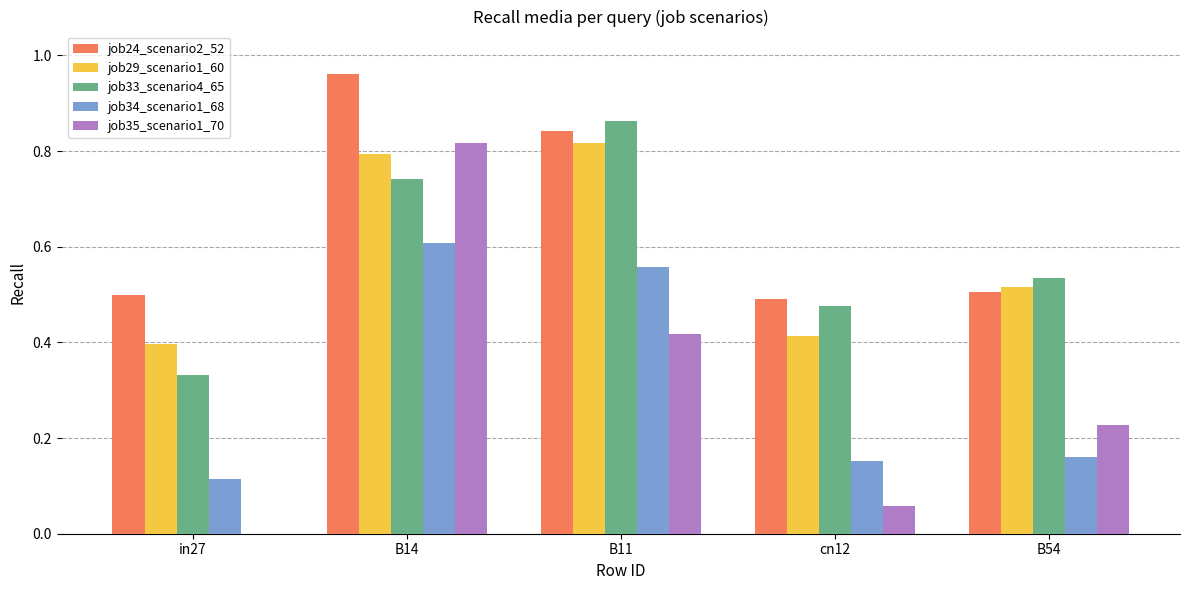

Is the value of job35_scenario1_70 at cn12 greater than the value of job24_scenario2_52 at B14?

No